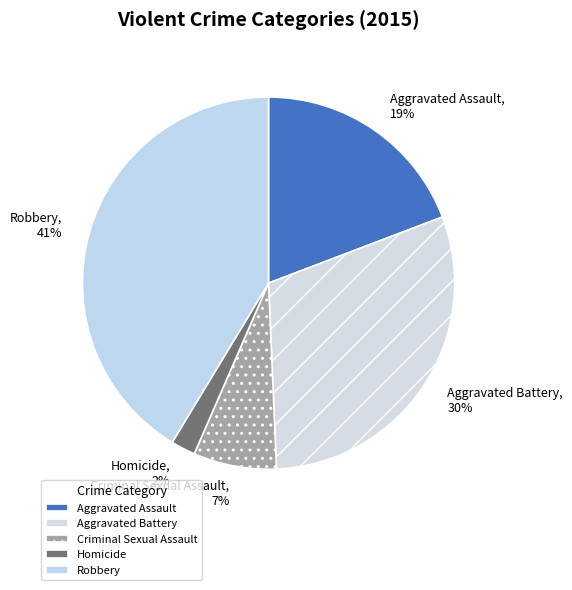

What is the smallest slice in the pie chart?

Homicide